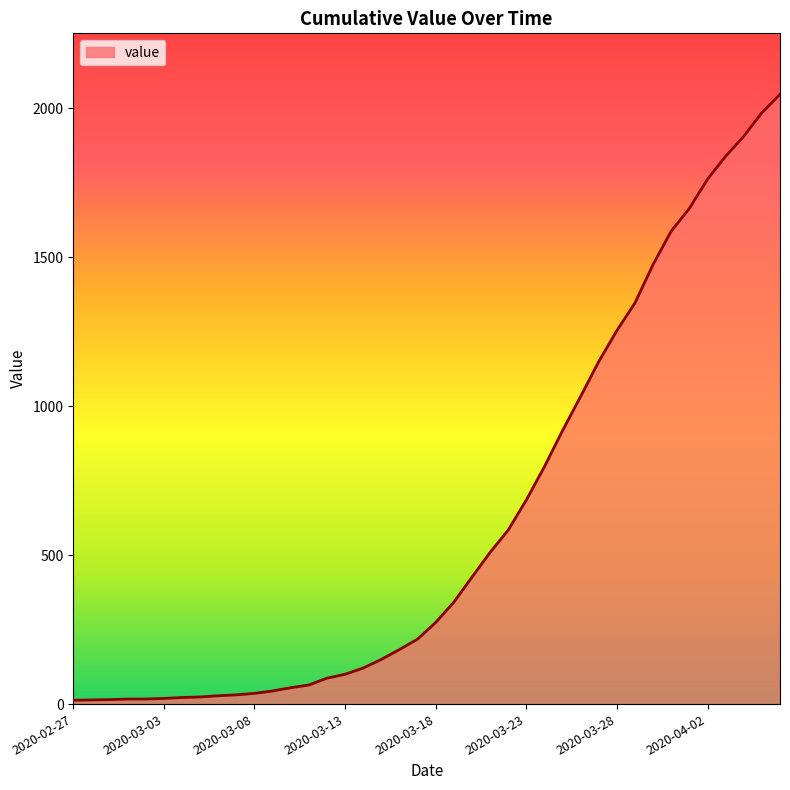

How many lines are shown in the chart?

1